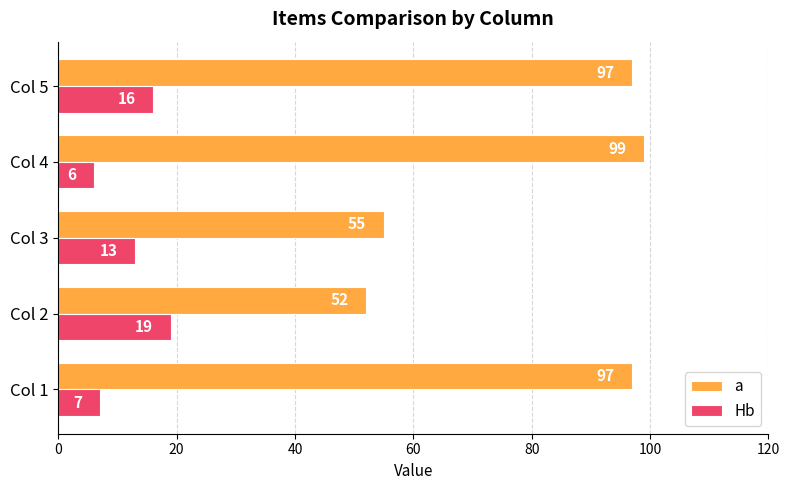

What is the total value across all series at Col 3?

68